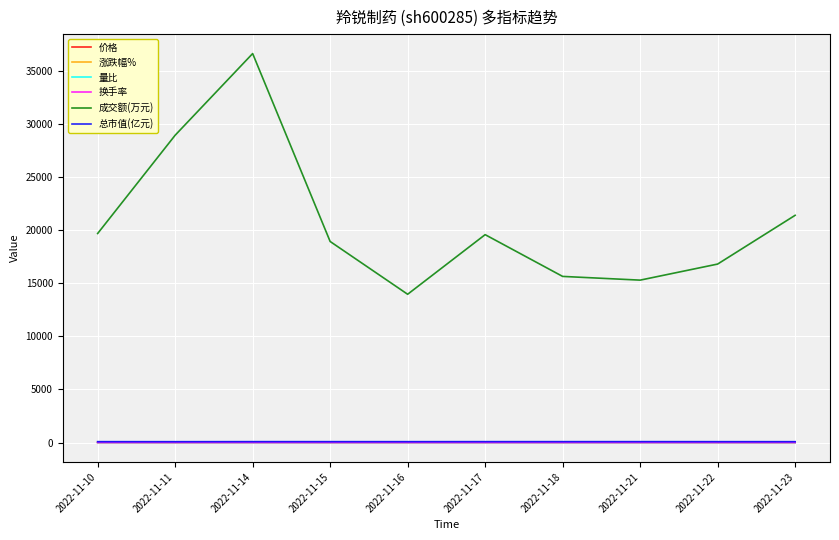

Which category has the highest value across all series?

2022-11-14